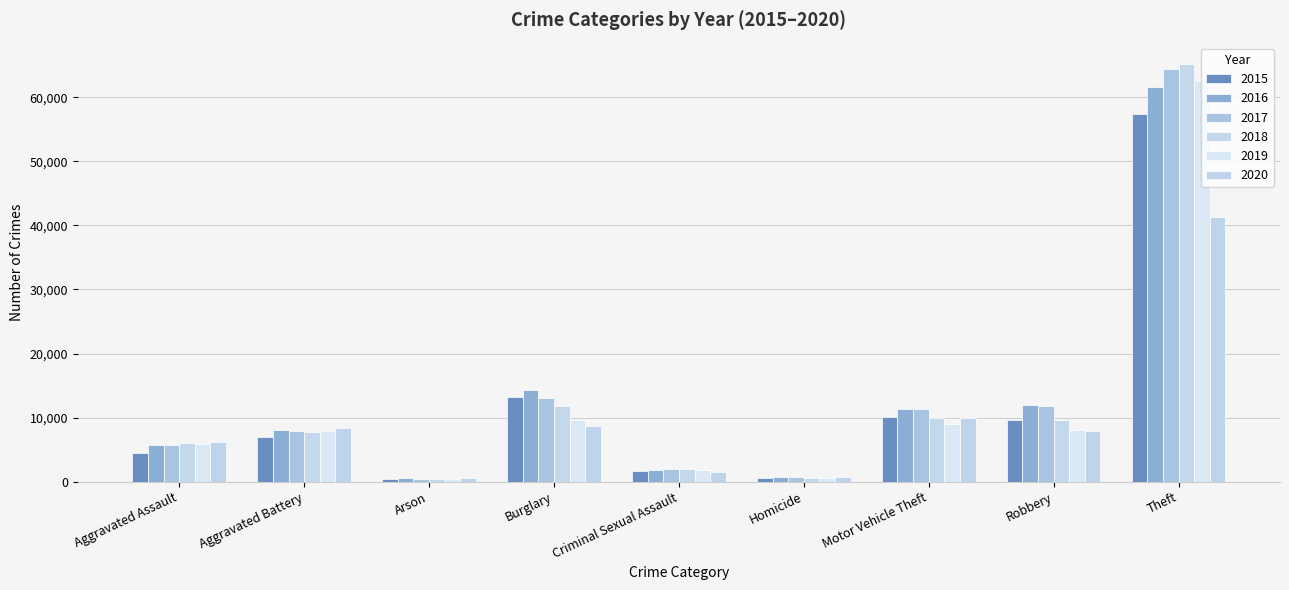

How many bars are there in total?

54